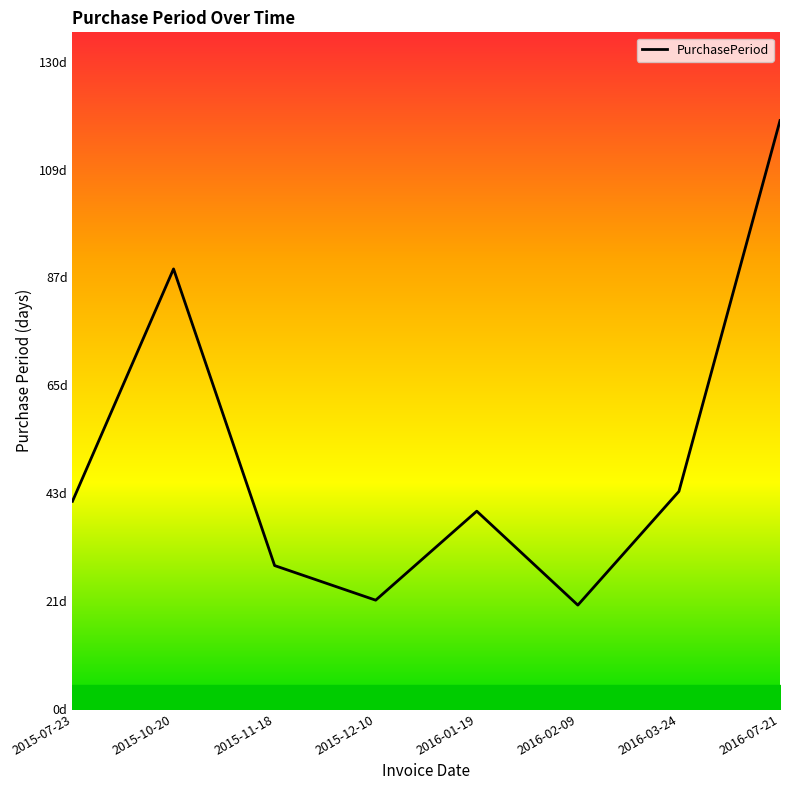

List the labels in order of value, largest first.

2016-07-21, 2015-10-20, 2016-03-24, 2015-07-23, 2016-01-19, 2015-11-18, 2015-12-10, 2016-02-09